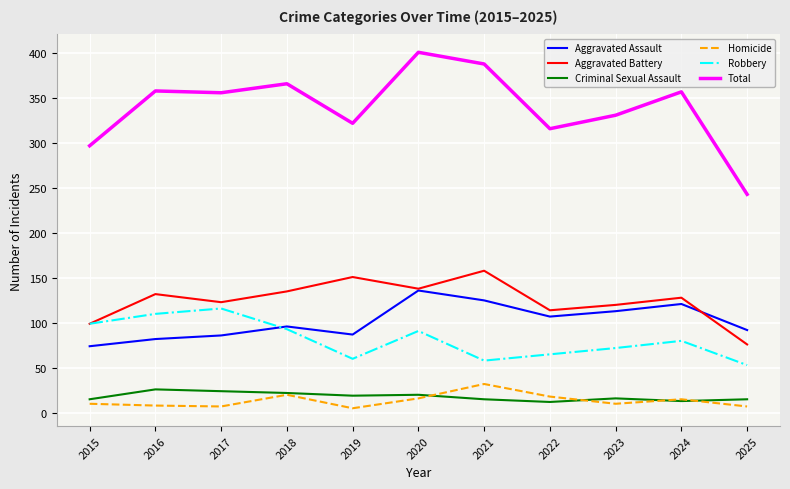

What is the difference between the second highest and minimum values in the Aggravated Battery series?

75